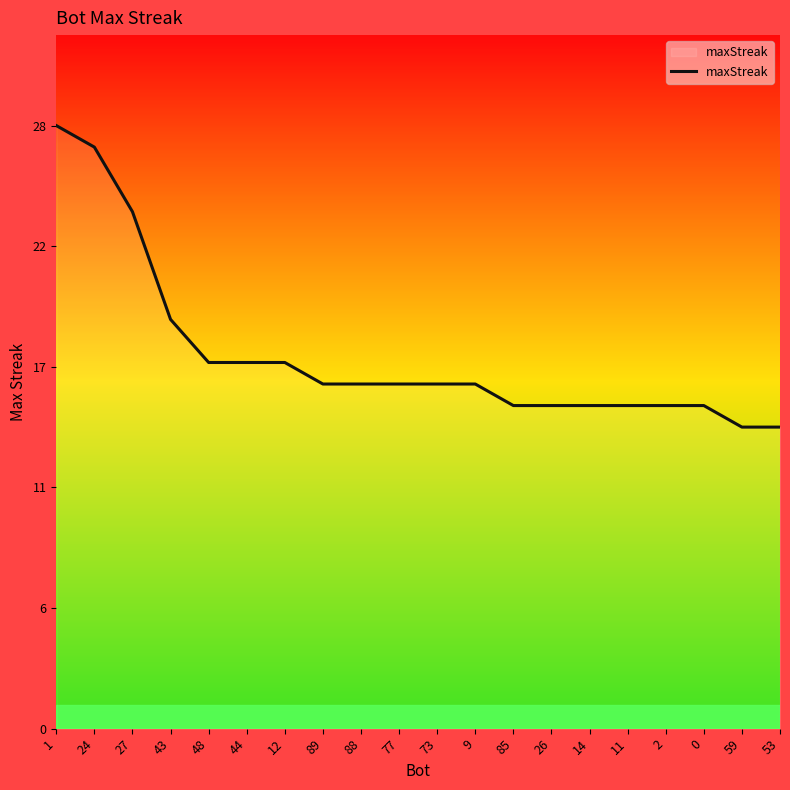

Reading left to right, transcribe all the data shown in this chart.

28	27	24	19	17	17	17	16	16	16	16	16	15	15	15	15	15	15	14	14